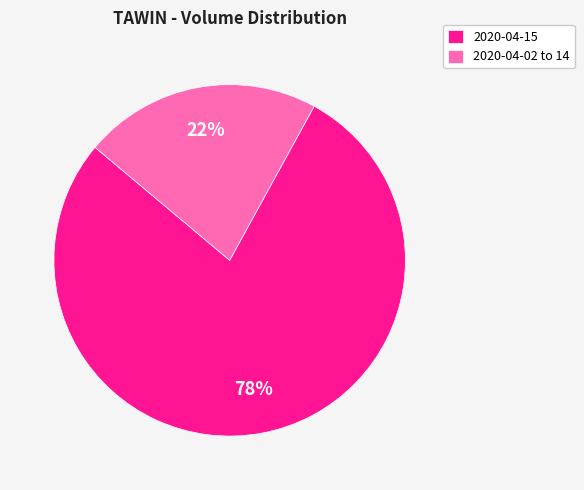

What is the ratio of the value at 2020-04-02 to 14 to the value at 2020-04-15?

0.3